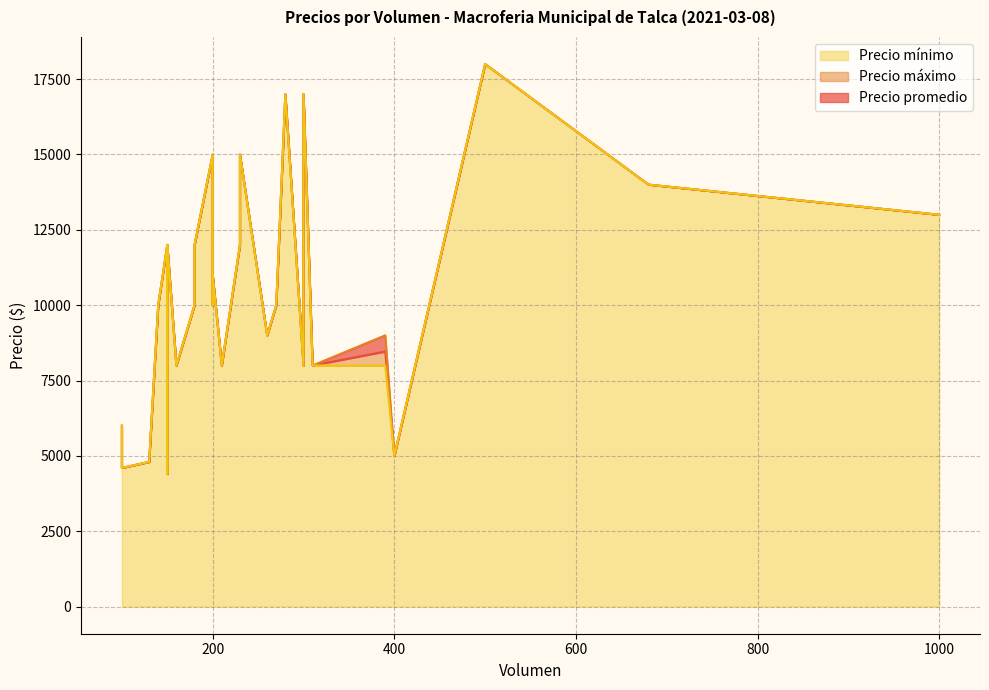

Rank the series by their average value, from highest to lowest.

Precio máximo, Precio promedio, Precio mínimo